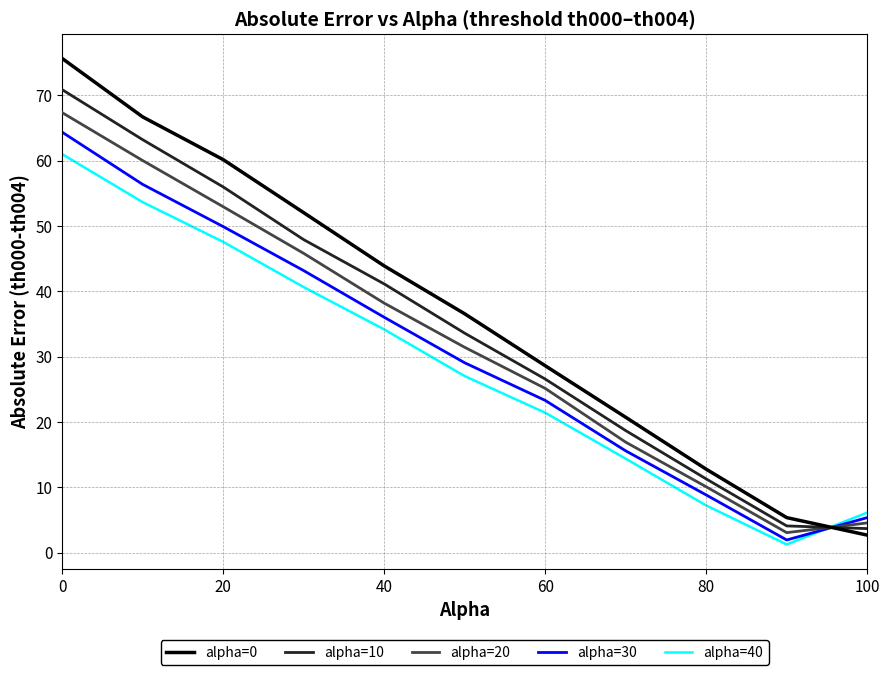

How many lines are shown in the chart?

5